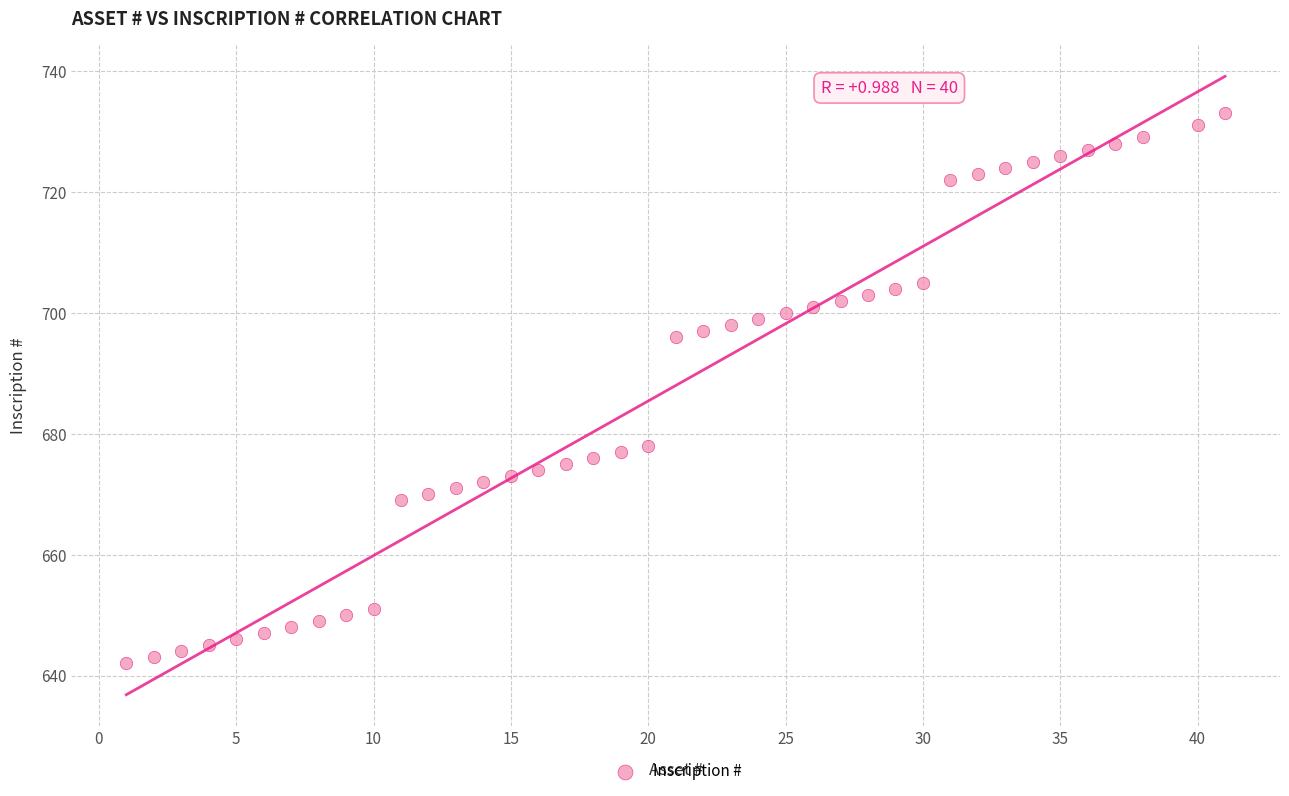

What is the range of X values (max minus min)?

40